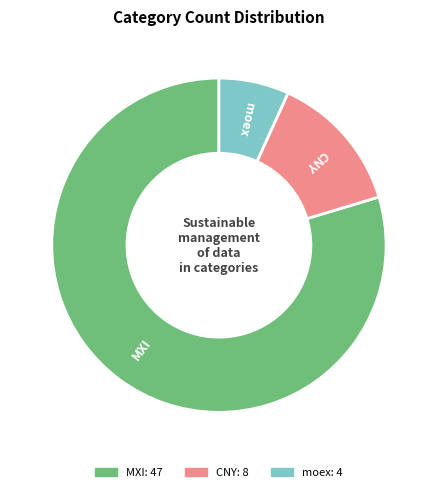

Which slice is the largest?

MXI